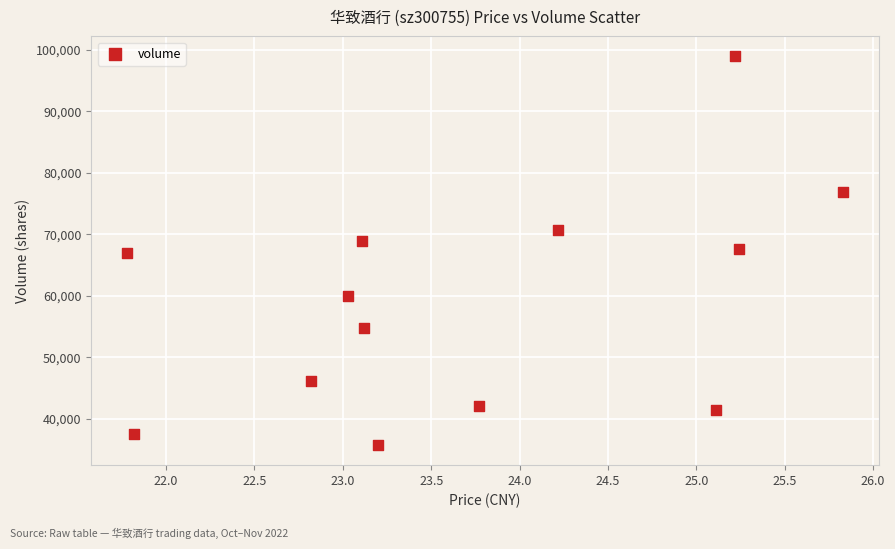

What is the range of Y values (max minus min)?

63306